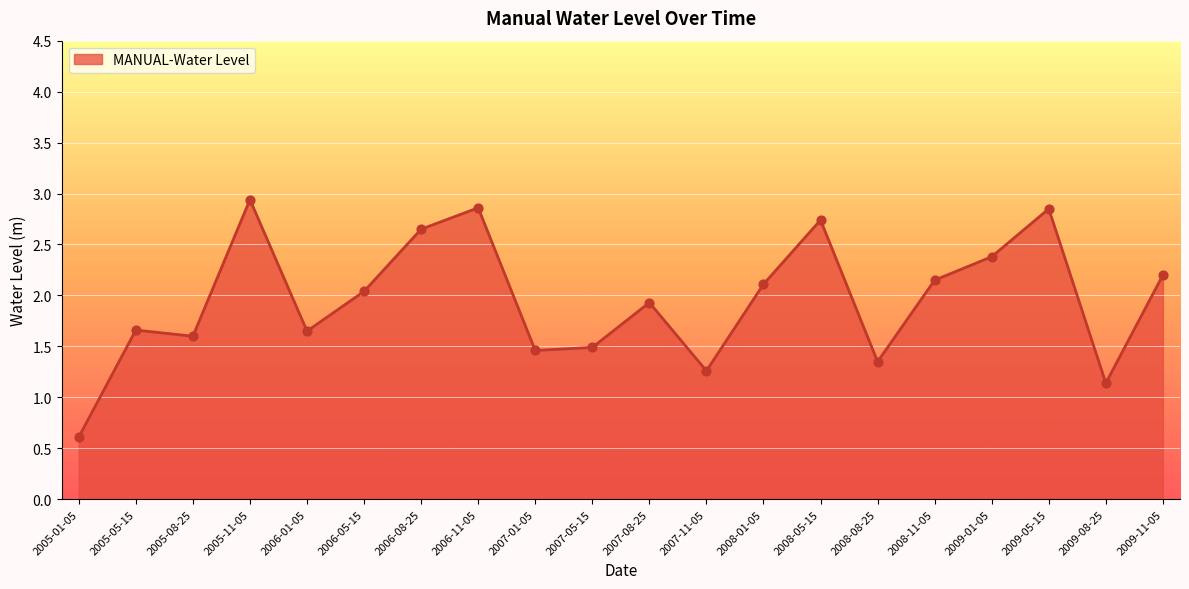

Between 2008-08-25 and 2009-01-05, which is larger?

2009-01-05